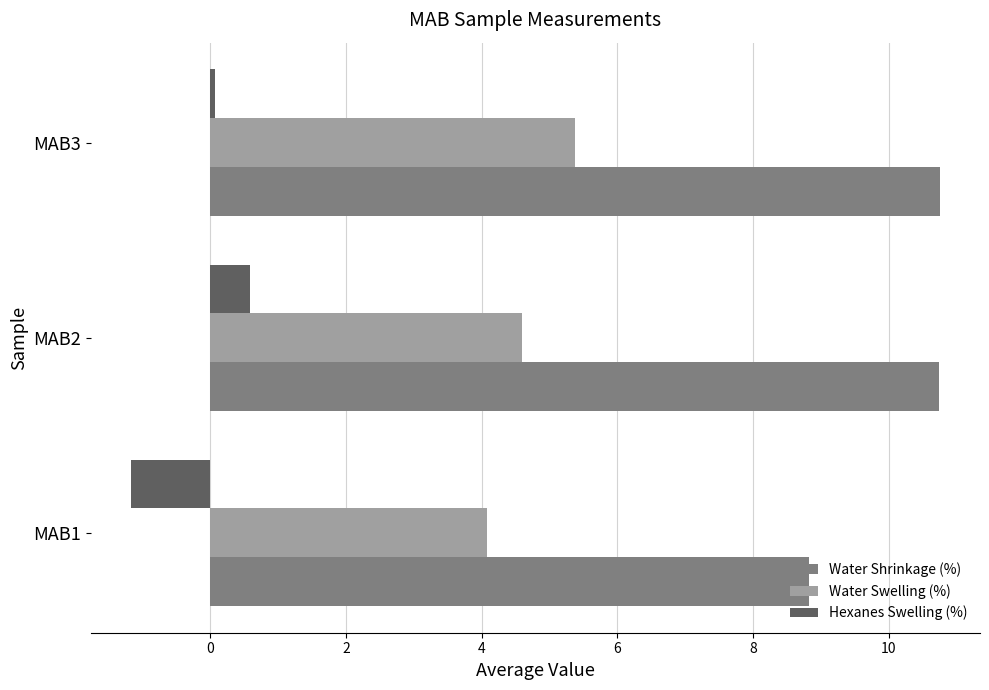

True or false: Water Shrinkage (%) has a value of 6.7 at MAB2.

False